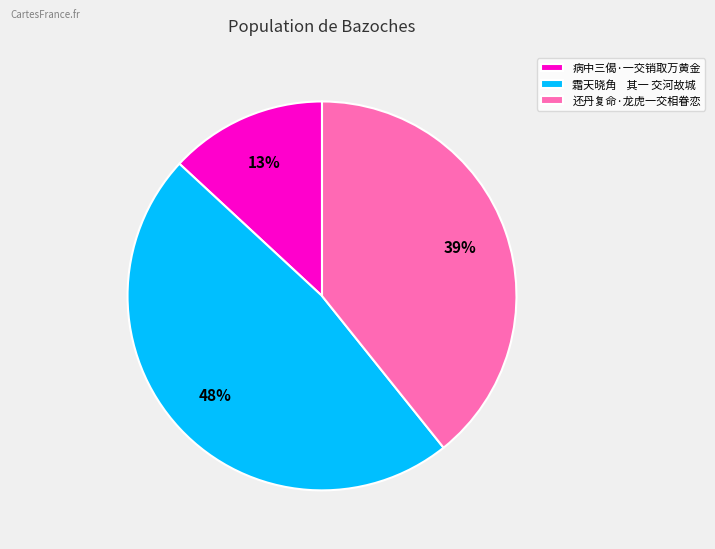

Is it true that 还丹复命·龙虎一交相眷恋 is 53% of the pie?

False